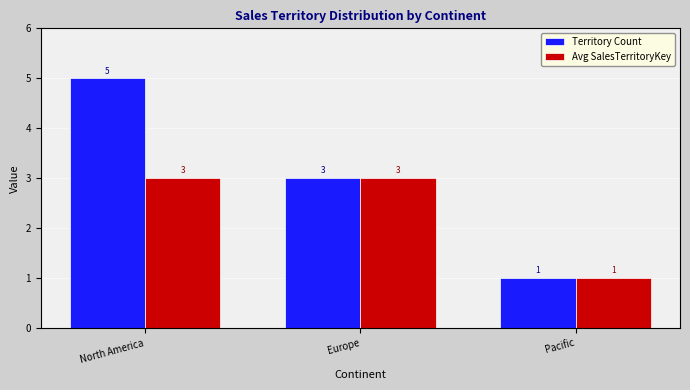

Reading left to right, list all the values displayed in this chart.

Territory Count: North America=5	Europe=3	Pacific=1
Avg SalesTerritoryKey: North America=3	Europe=3	Pacific=1